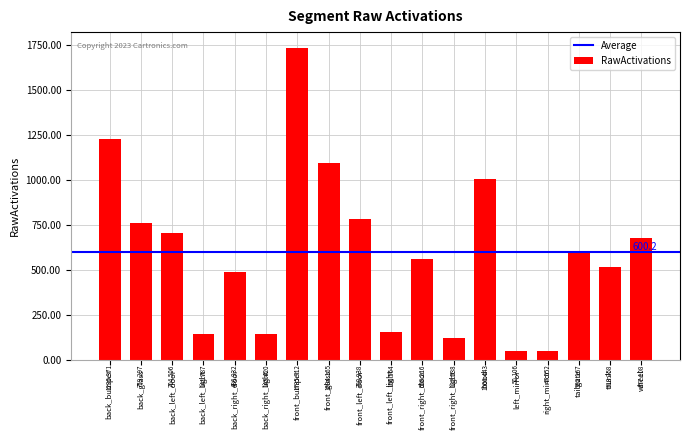

What is the change in value from front_left_door to right_mirror?

-733.4